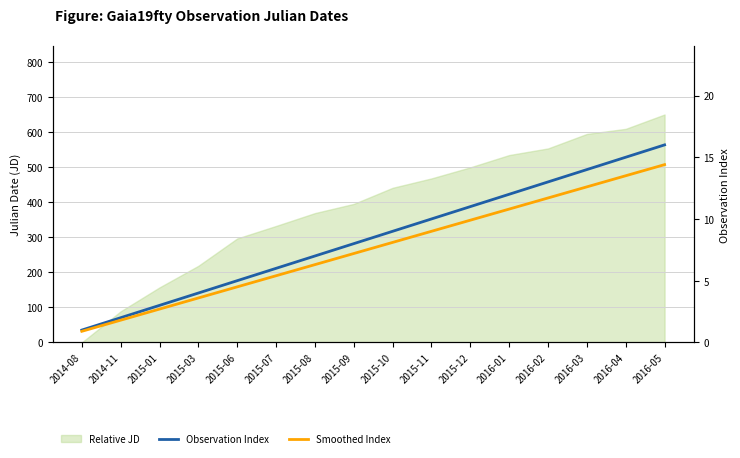

What is the value of the Observation Index point at the 6th from the left?

6.0